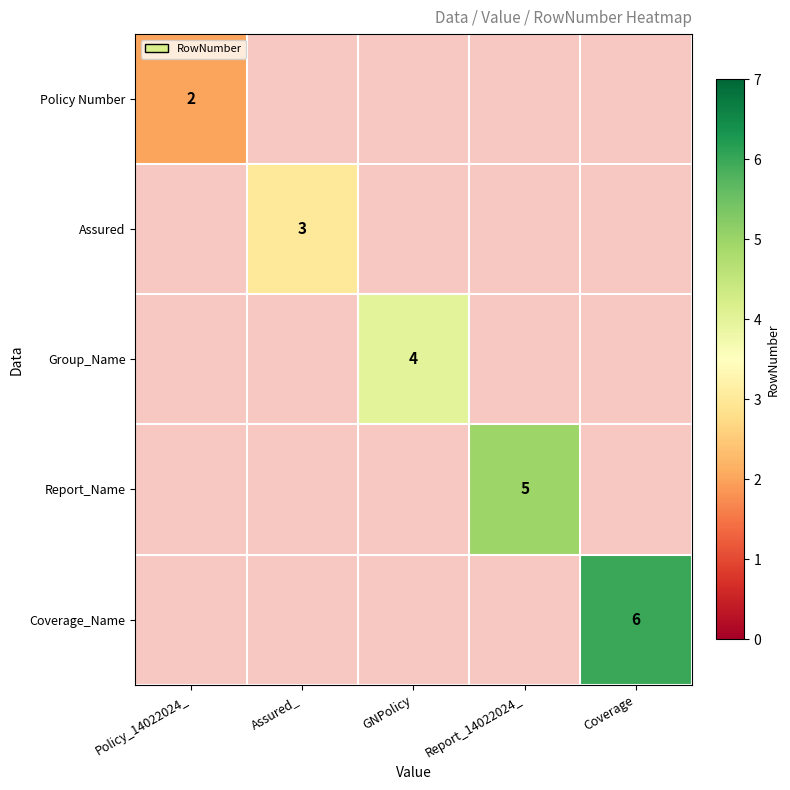

The value of Policy Number at Assured_ is 1. True or false?

False